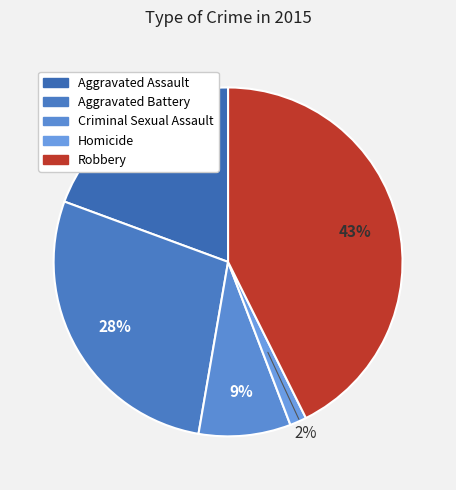

The Robbery slice represents 43% of the pie. True or false?

True